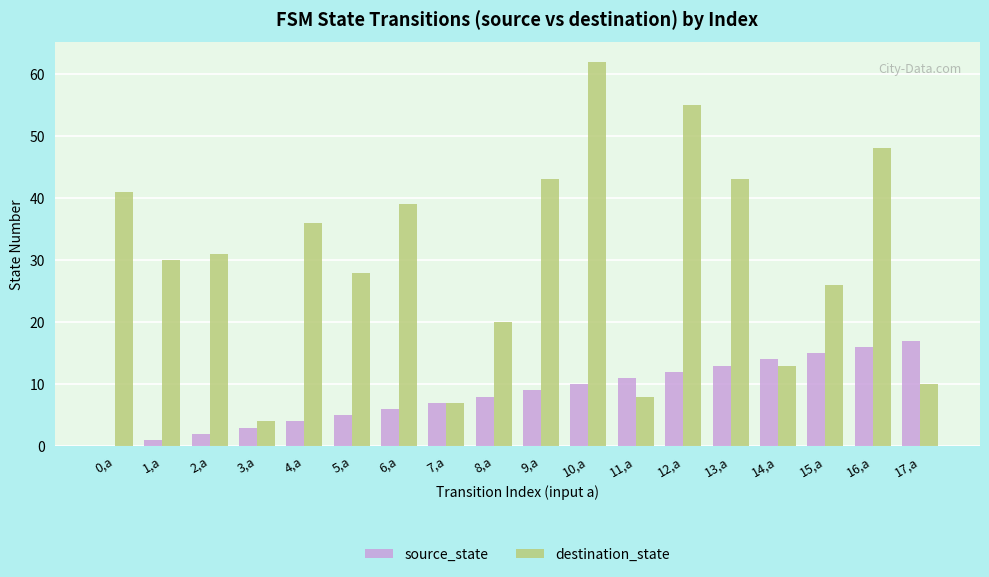

Is the value of source_state at 15,a greater than the value of destination_state at 4,a?

No